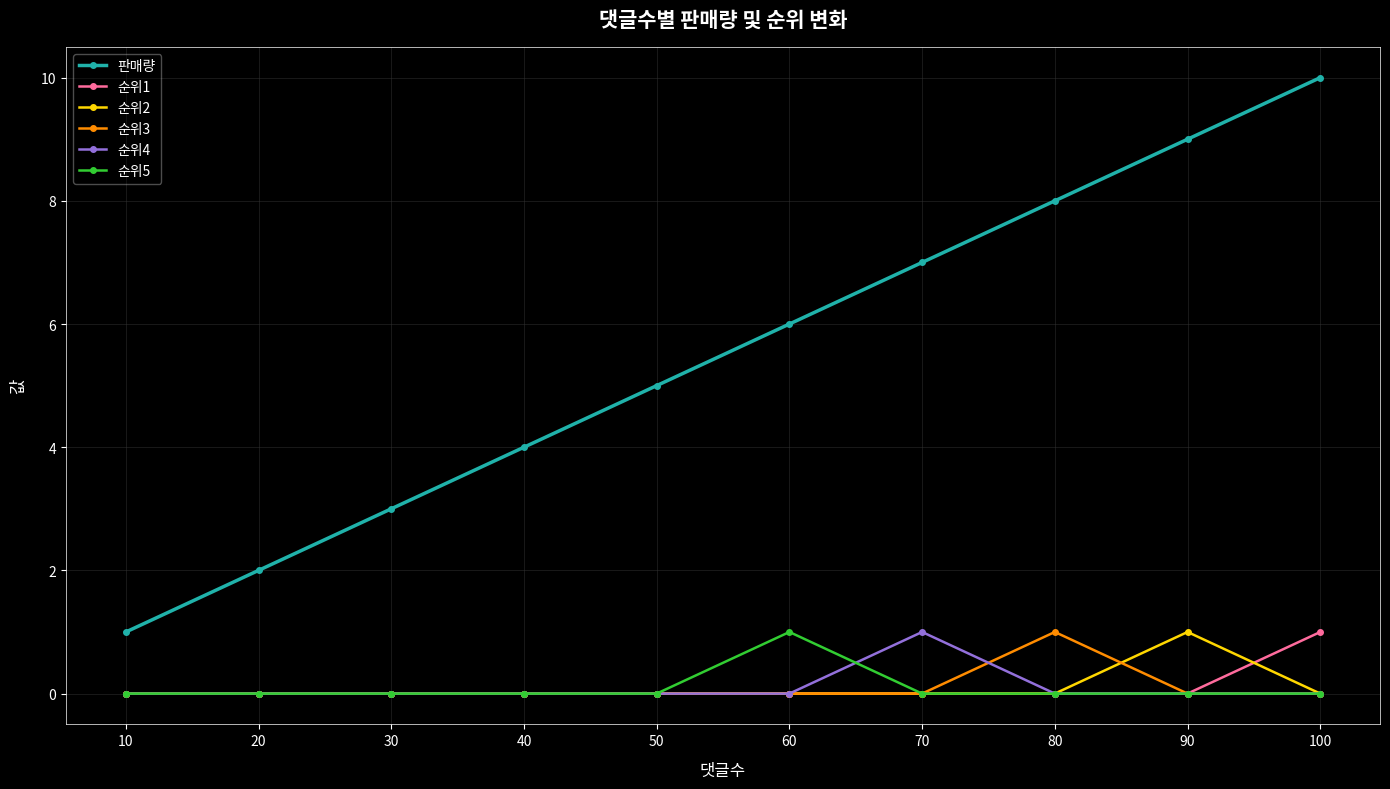

What is the total value across all series at 100?

11